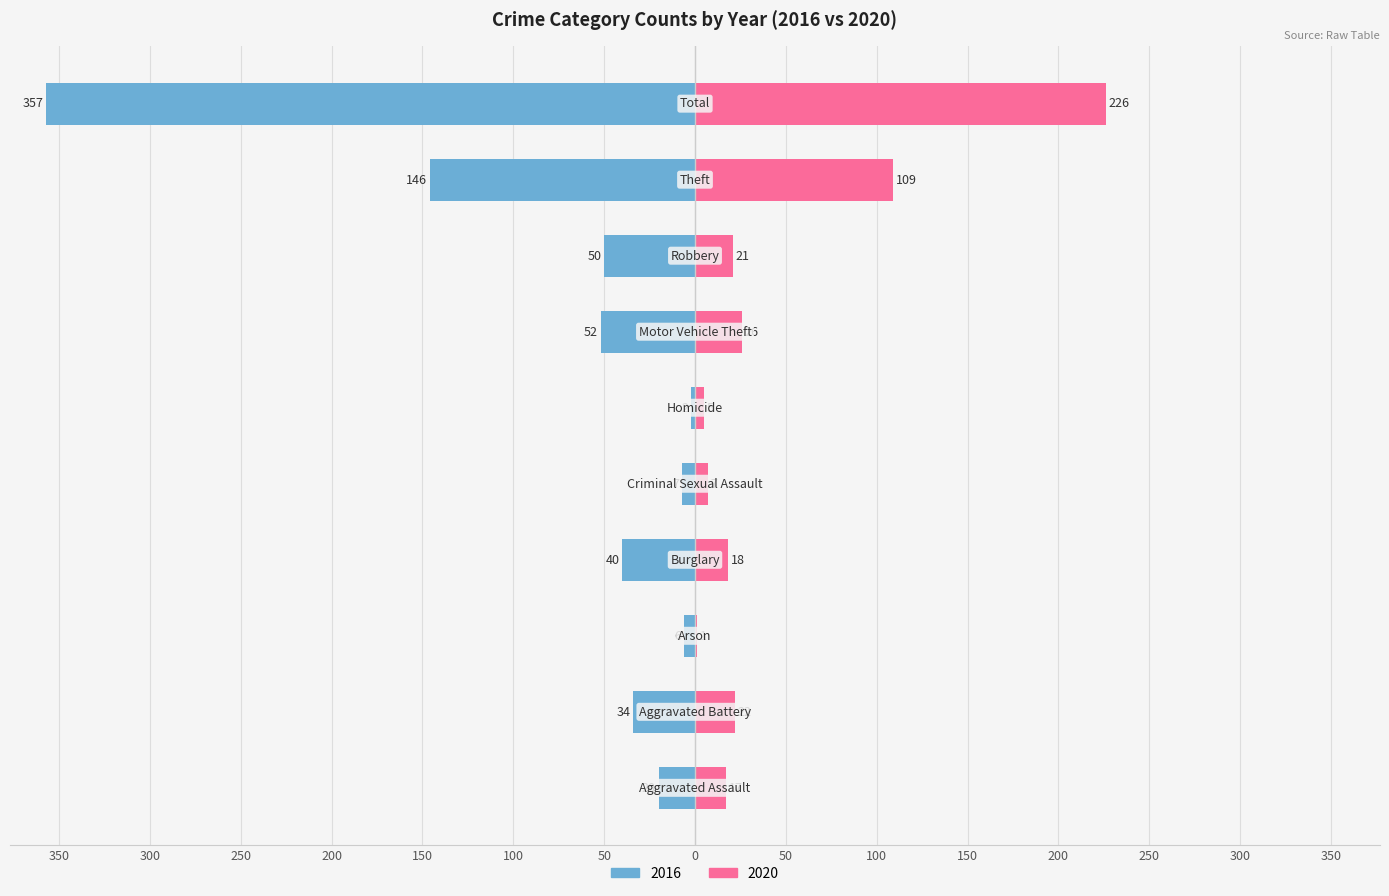

True or false: 2020 has a value of 9 at Robbery.

False